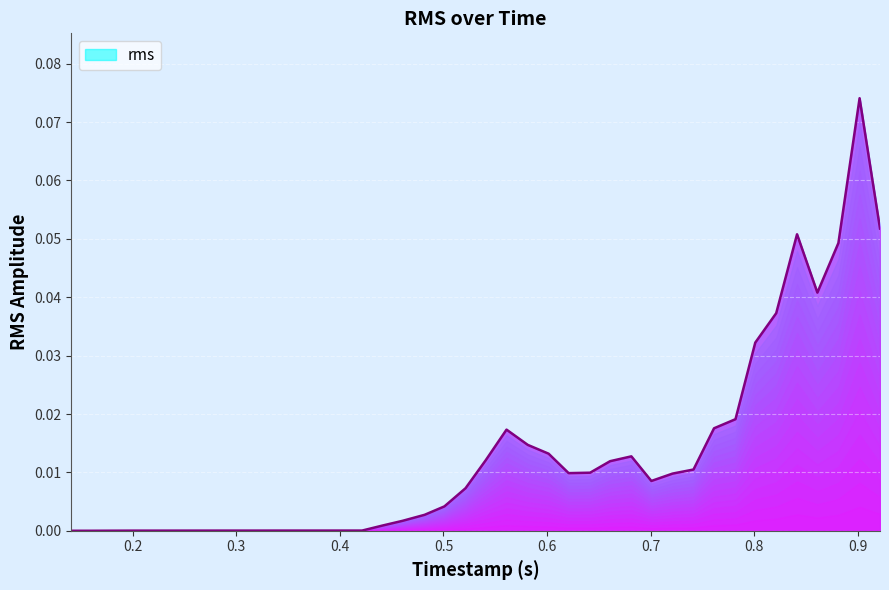

What is the label of the 8th point from the right?

0.781827239